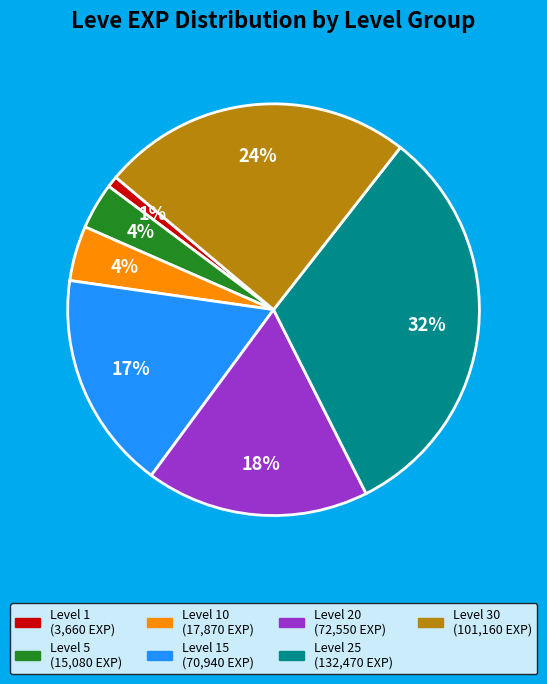

To the nearest percent, what is the average slice percentage?

14%